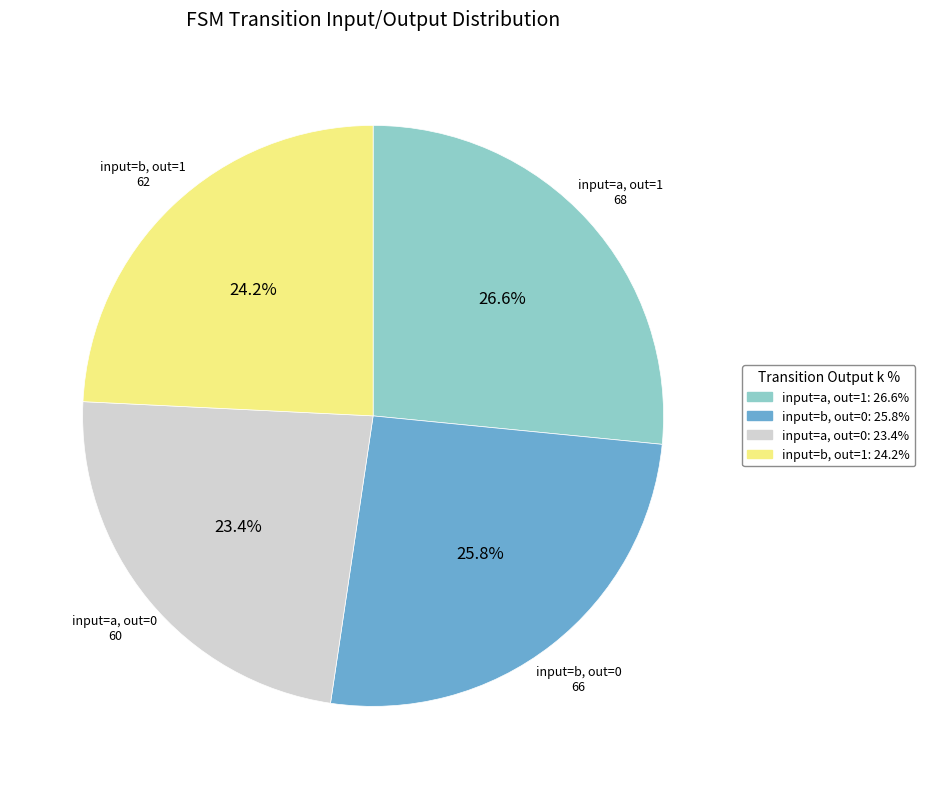

Is there a majority slice in this chart?

No